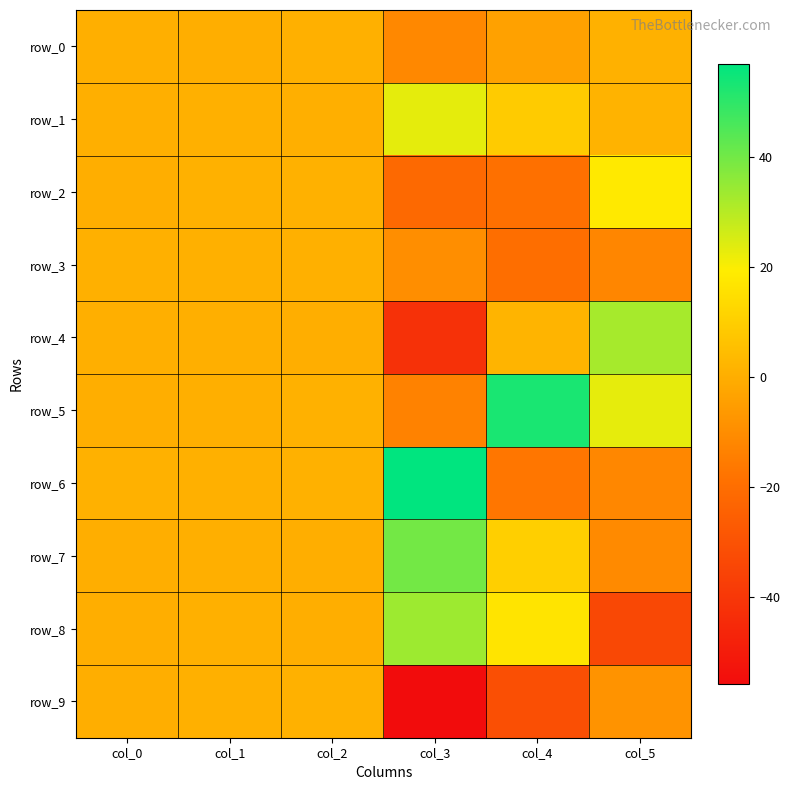

Is it true that row_9 equals -55.7 at col_3?

True